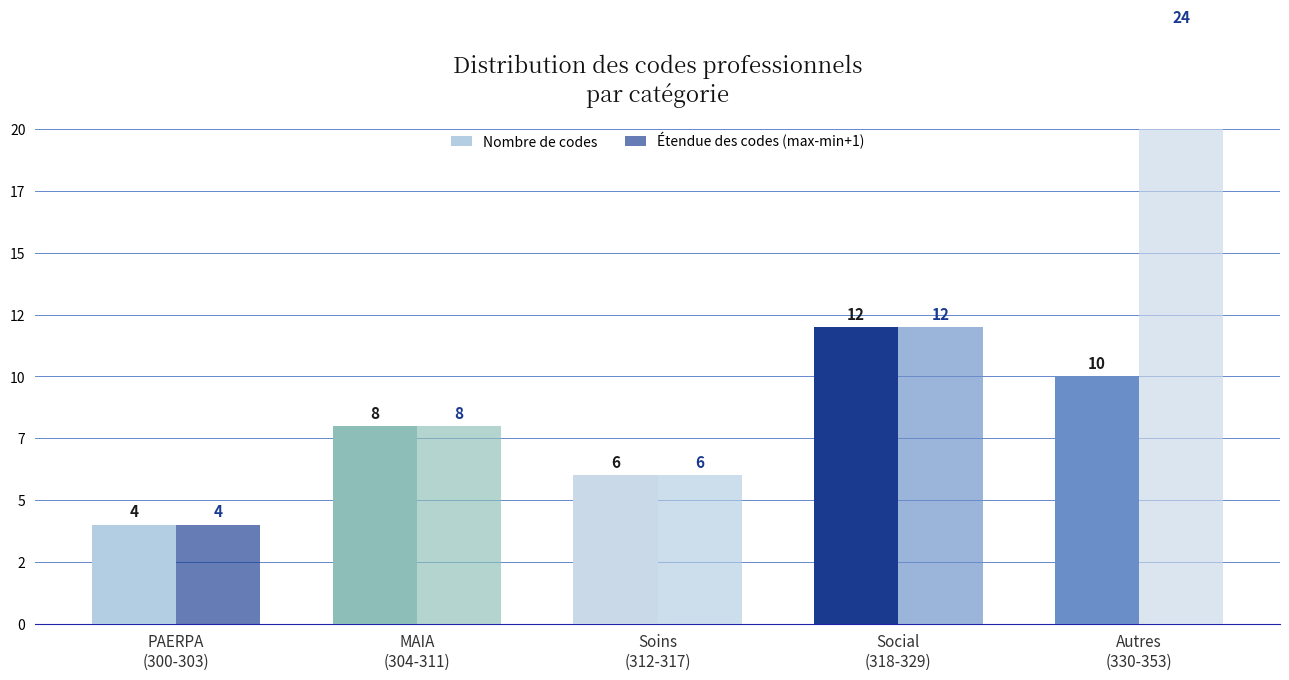

At which category does the chart reach its minimum across all series?

PAERPA
(300-303)